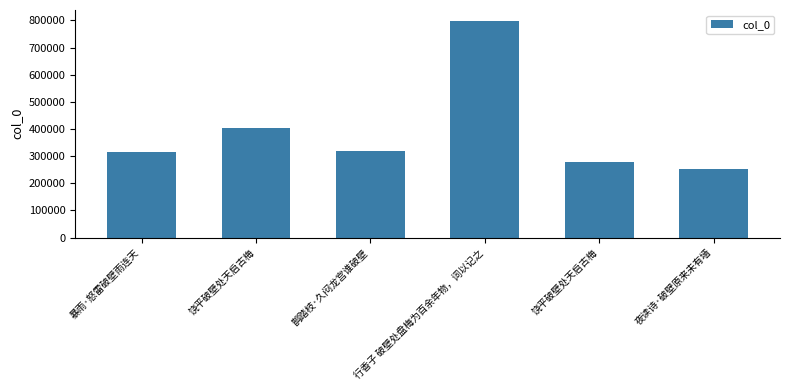

What value does the data have at 饶平破壁处天启古梅?

405409